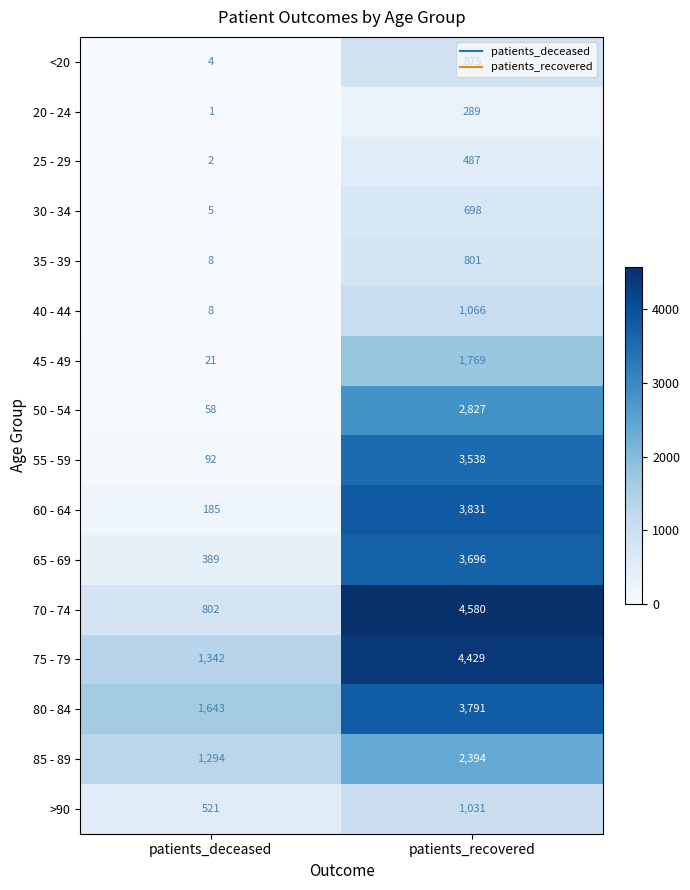

Which category has the highest value in the 25 - 29 series?

patients_recovered